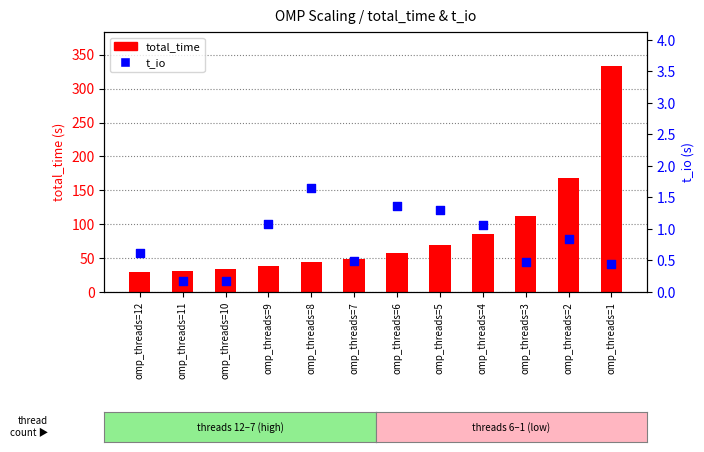

What are all the series names shown in the legend?

total_time, t_io